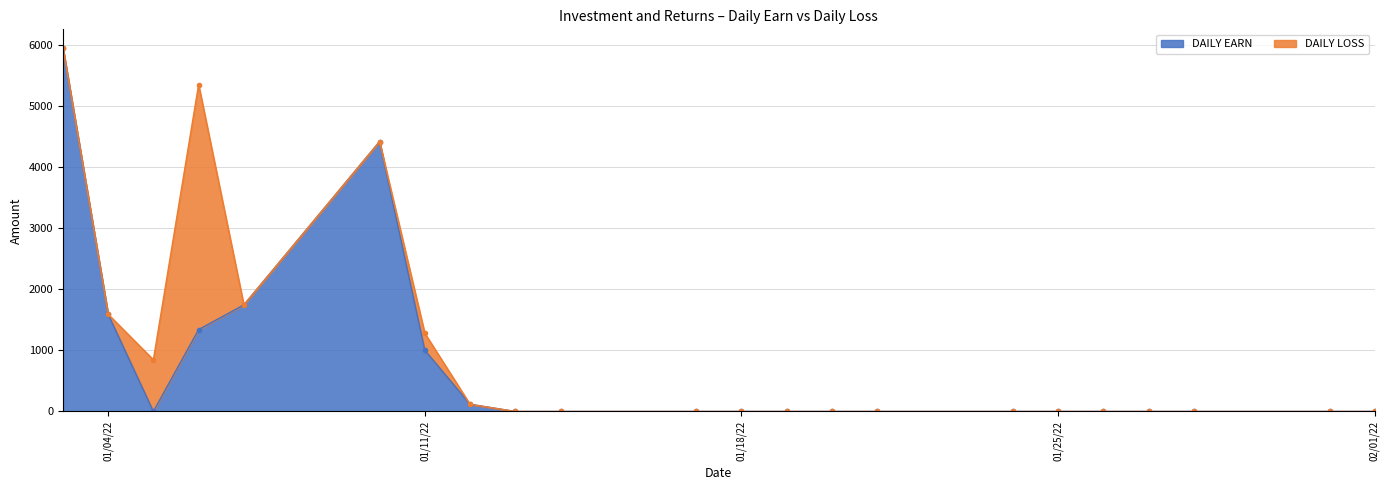

List the labels in order of value, smallest first.

2022-01-05, 2022-01-13, 2022-01-14, 2022-01-17, 2022-01-18, 2022-01-19, 2022-01-20, 2022-01-21, 2022-01-24, 2022-01-25, 2022-01-26, 2022-01-27, 2022-01-28, 2022-01-31, 2022-02-01, 2022-01-12, 2022-01-11, 2022-01-06, 2022-01-04, 2022-01-07, 2022-01-10, 2022-01-03